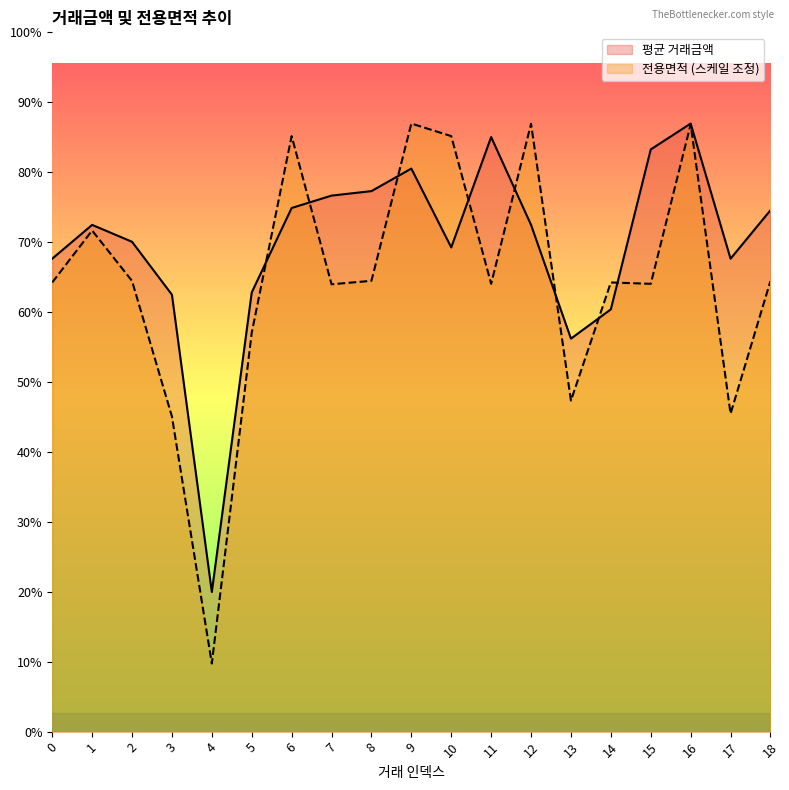

What are all the series names shown in the legend?

평균 거래금액, 전용면적 (스케일 조정)